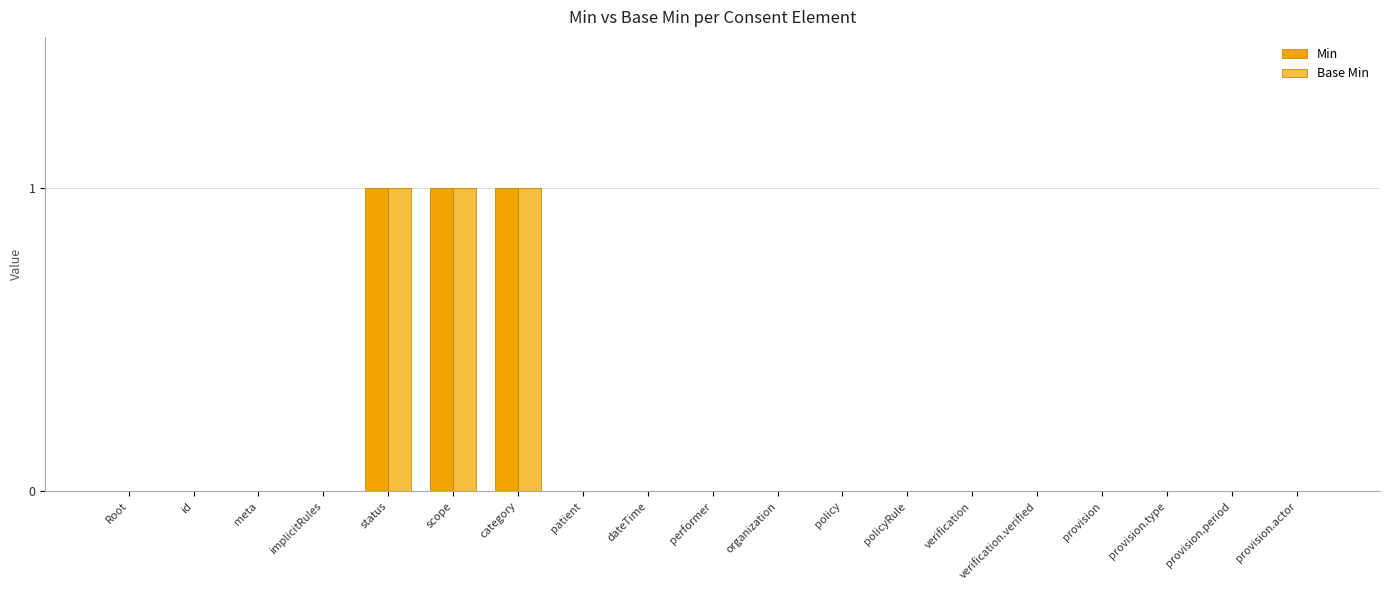

True or false: Min has a value of -1 at organization.

False